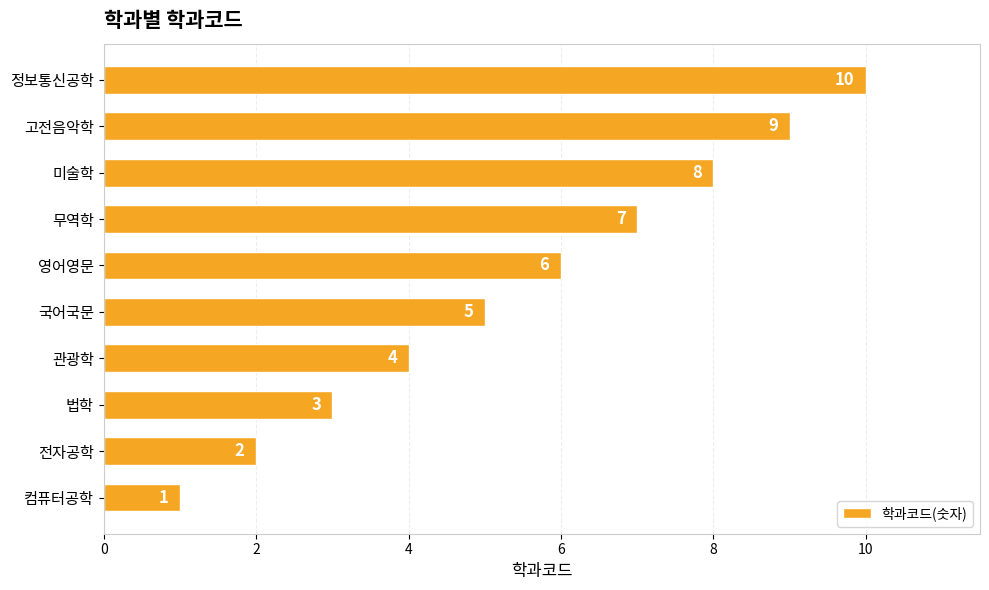

What is the change in value from 컴퓨터공학 to 영어영문?

+5